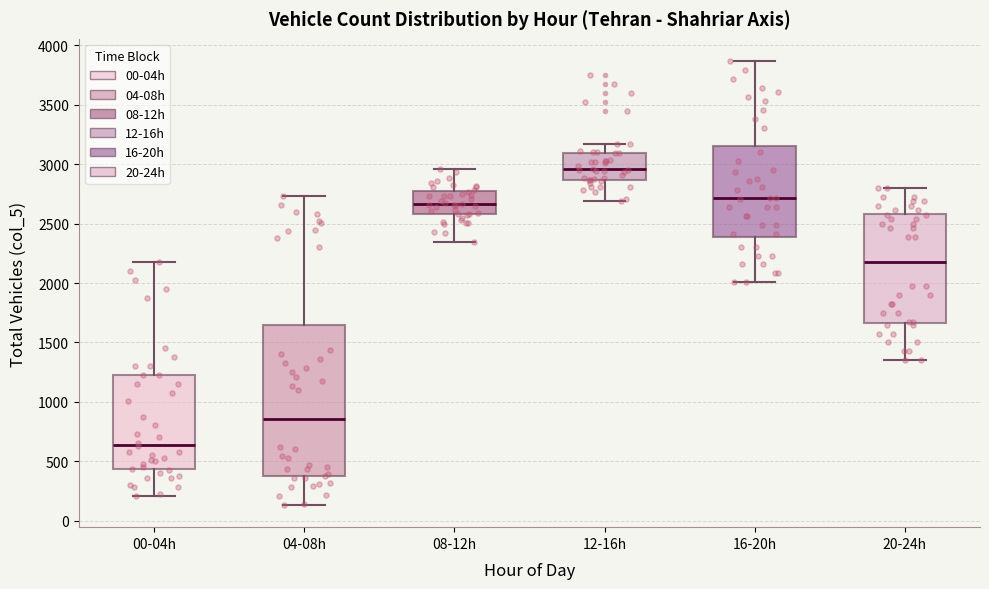

Where is the upper edge of the box for 16-20h on the y-axis? The values are not printed on the chart, so give them approximately, as read against the axis.

3150